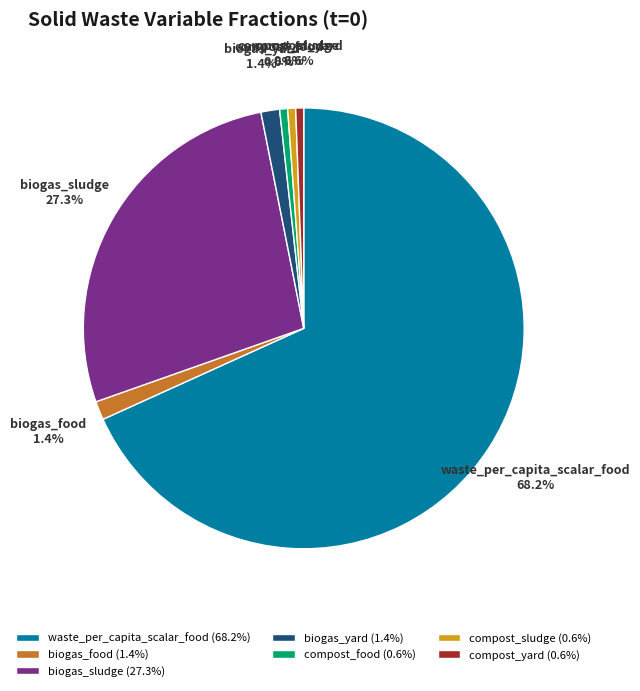

Combined, do biogas_food and compost_sludge account for over 50%?

No